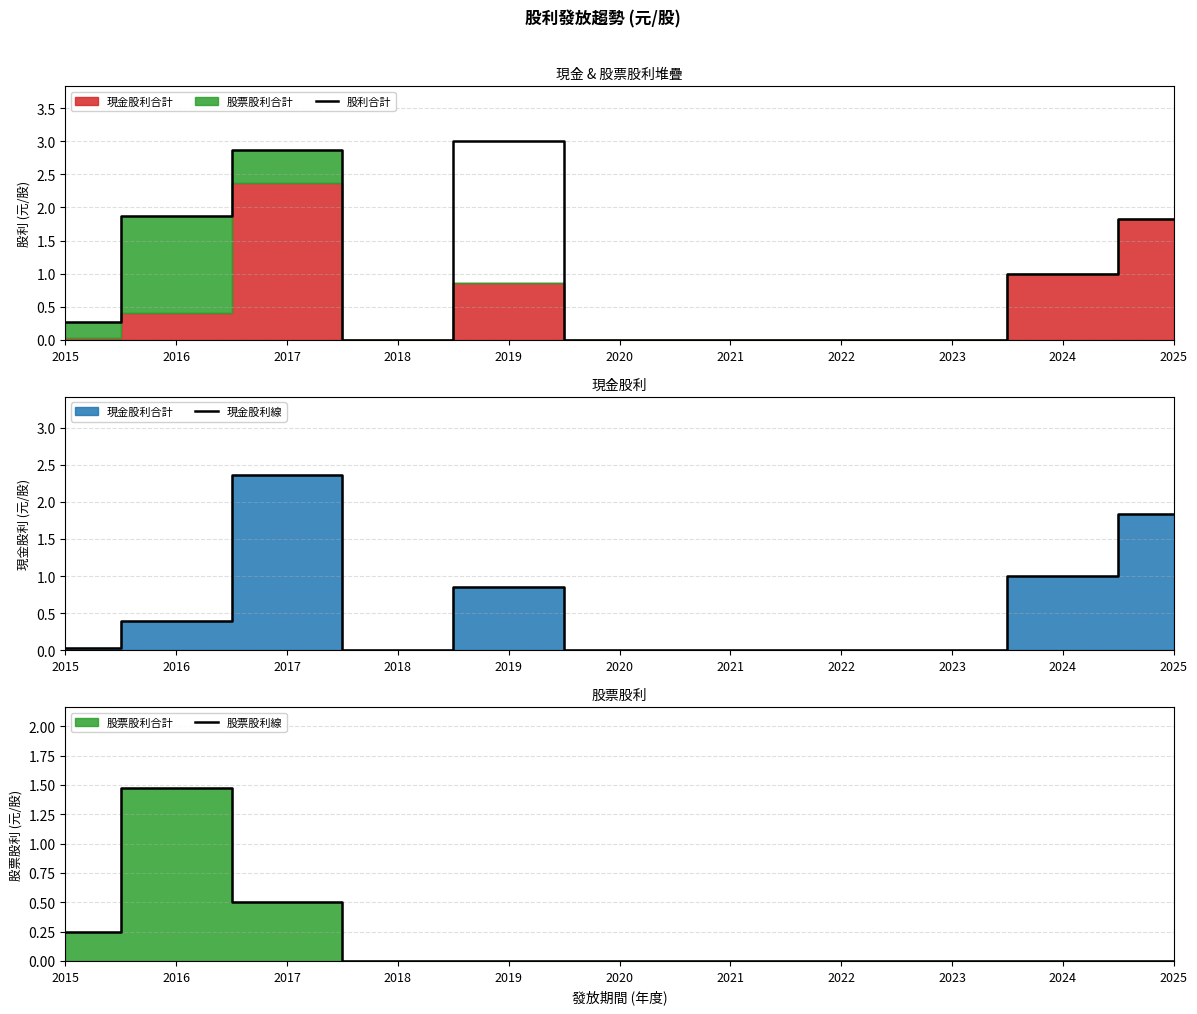

How many lines are shown in the chart?

3